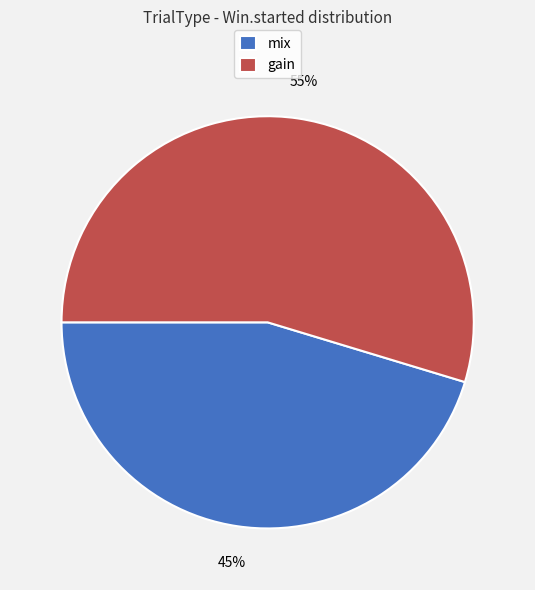

To the nearest percent, what percentage of the pie is mix?

45%